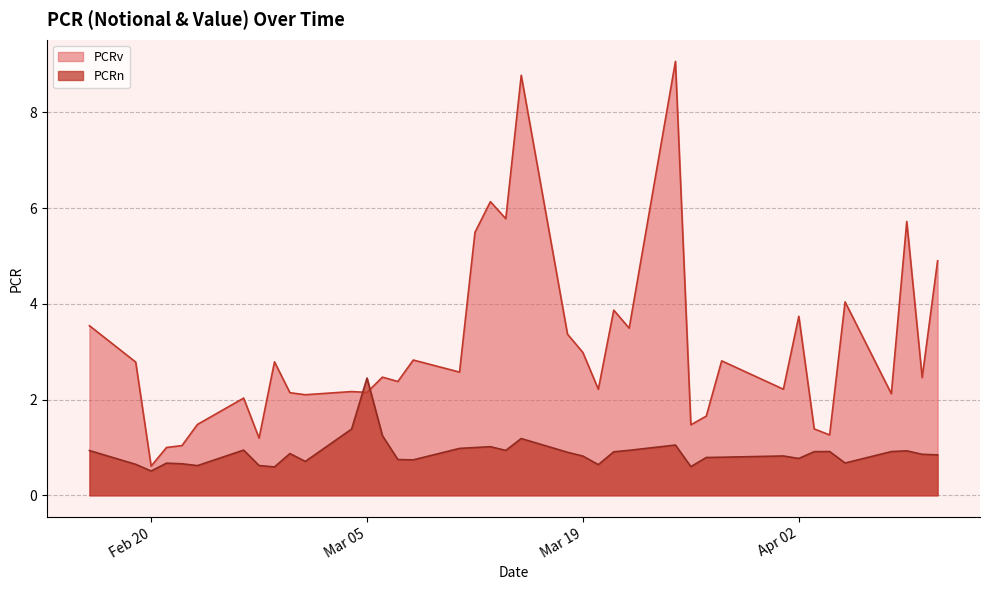

True or false: PCRn has more than 2 points higher than both neighbors.

True